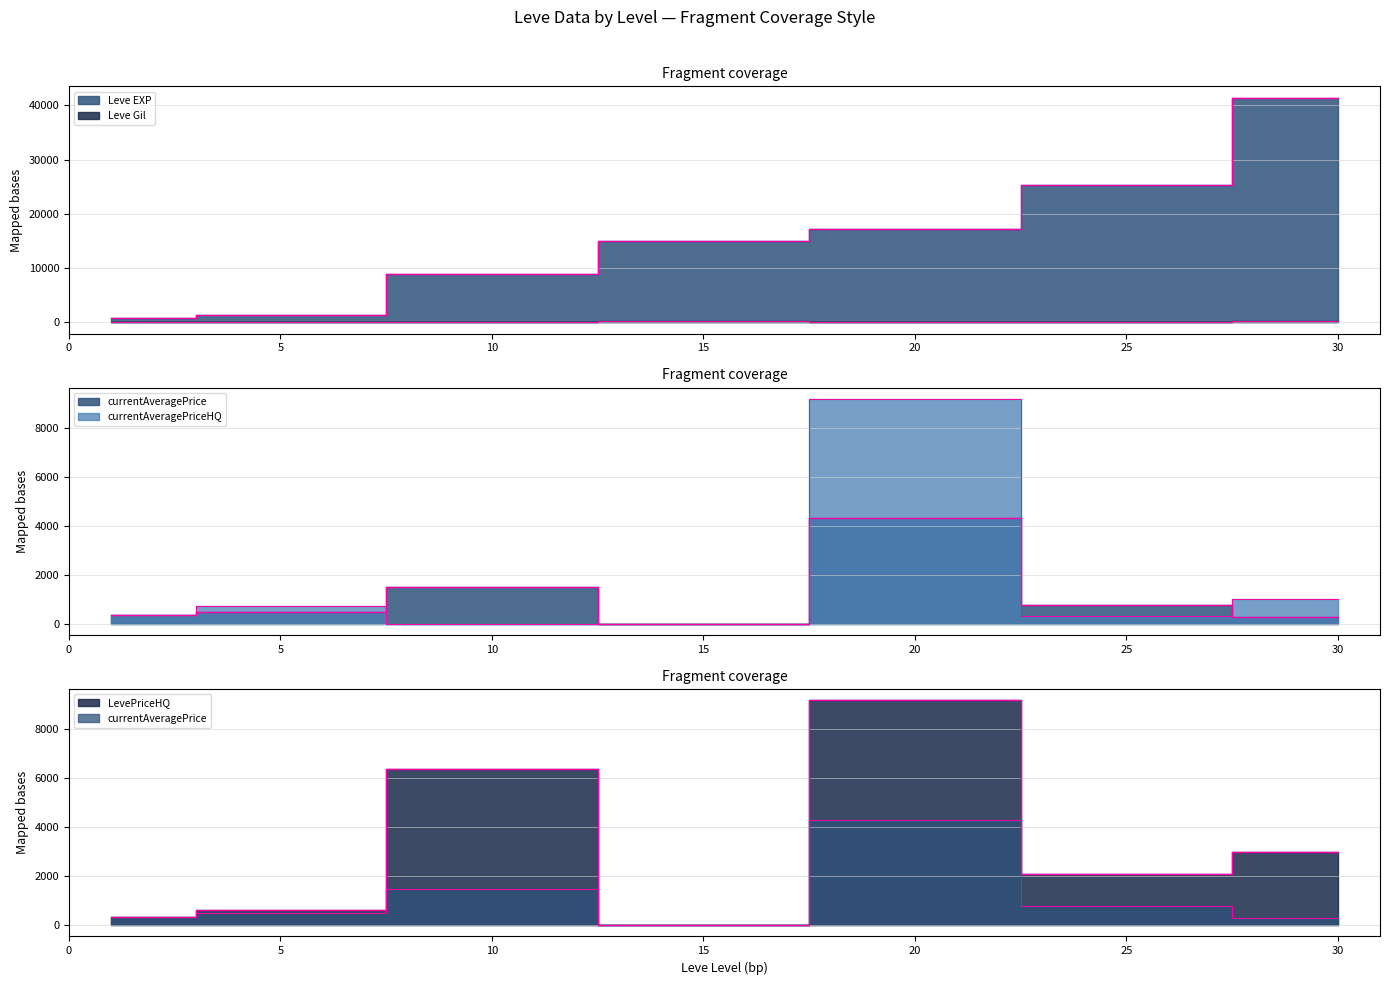

What is the sum of the currentAveragePrice values at 10 and 15?

1488.4